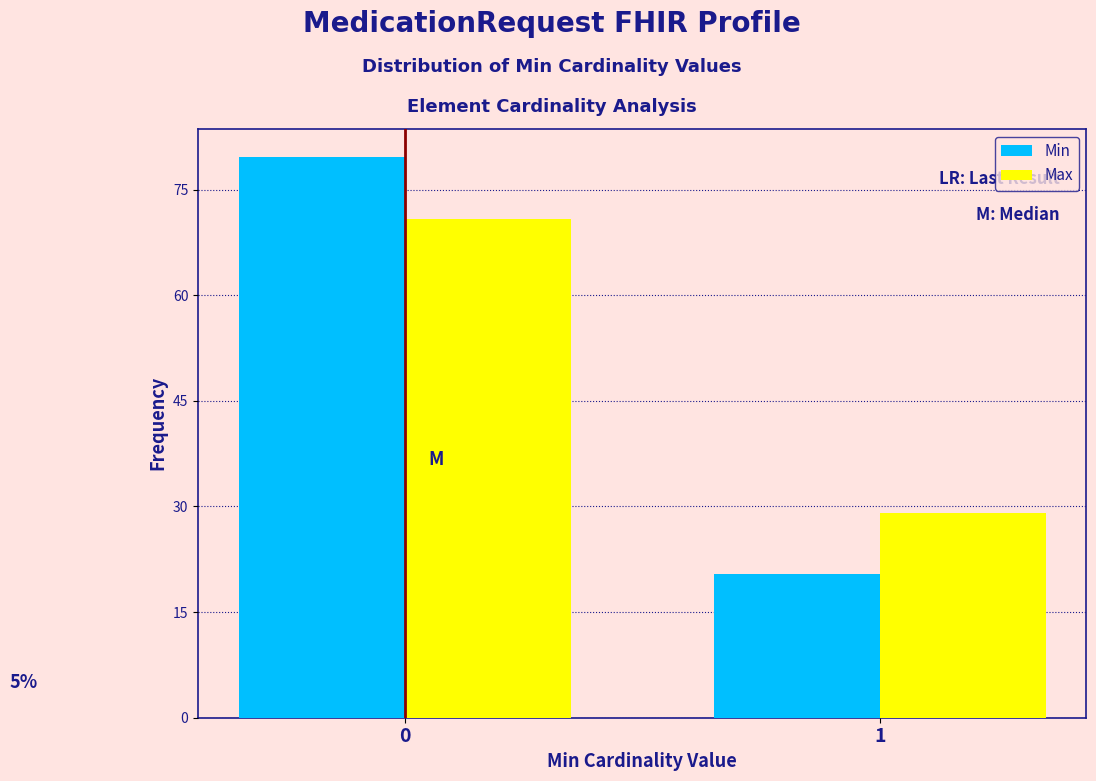

Reading left to right, list all the values displayed in this chart.

Min: 0=79.6	1=20.4
Max: 0=70.9	1=29.1